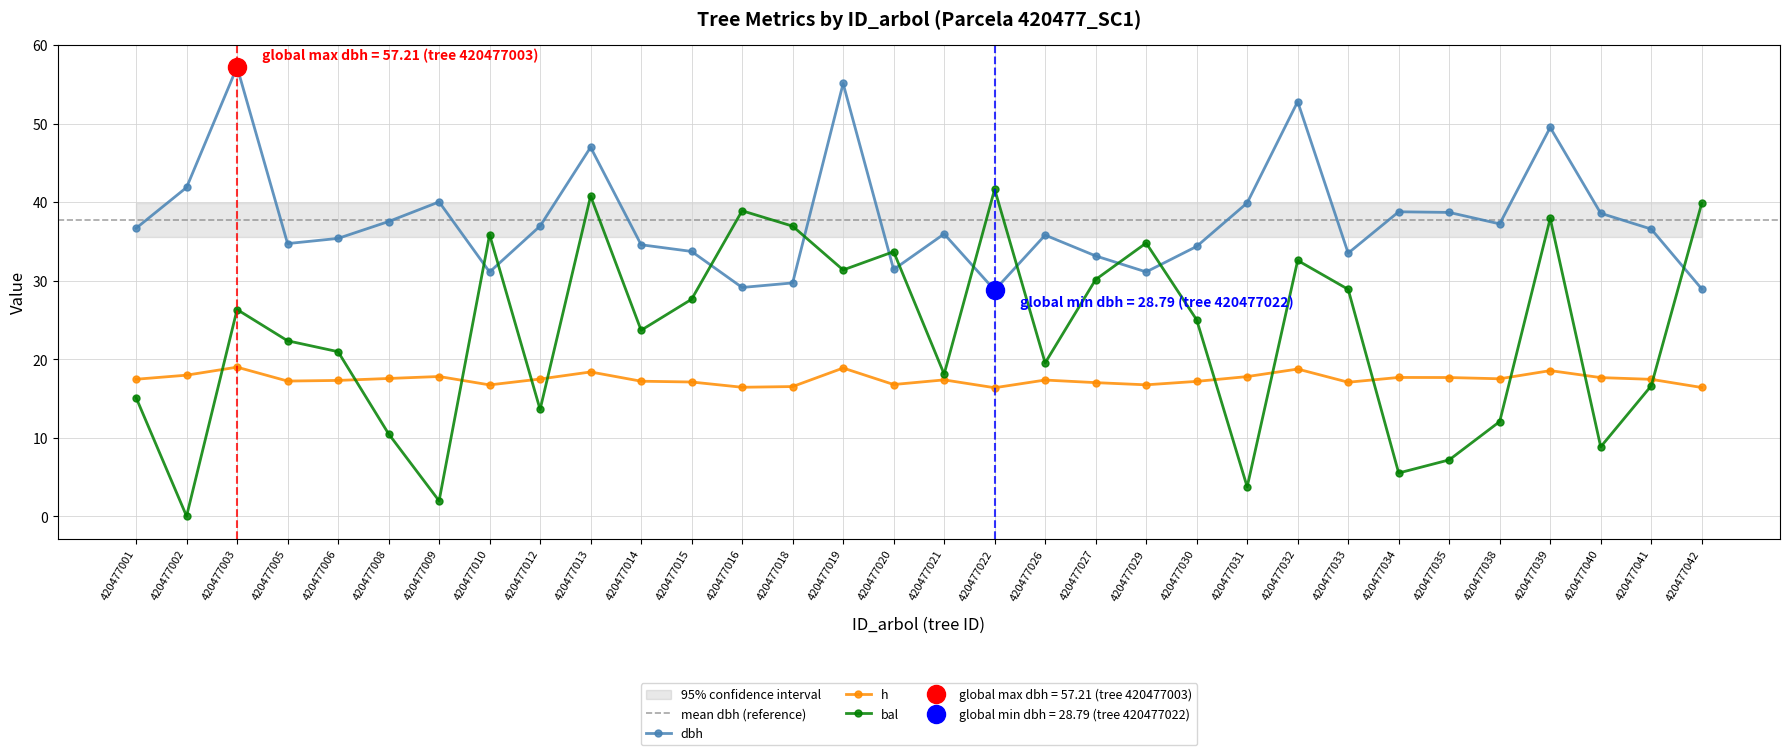

True or false: dbh has more than 0 points higher than both neighbors.

True